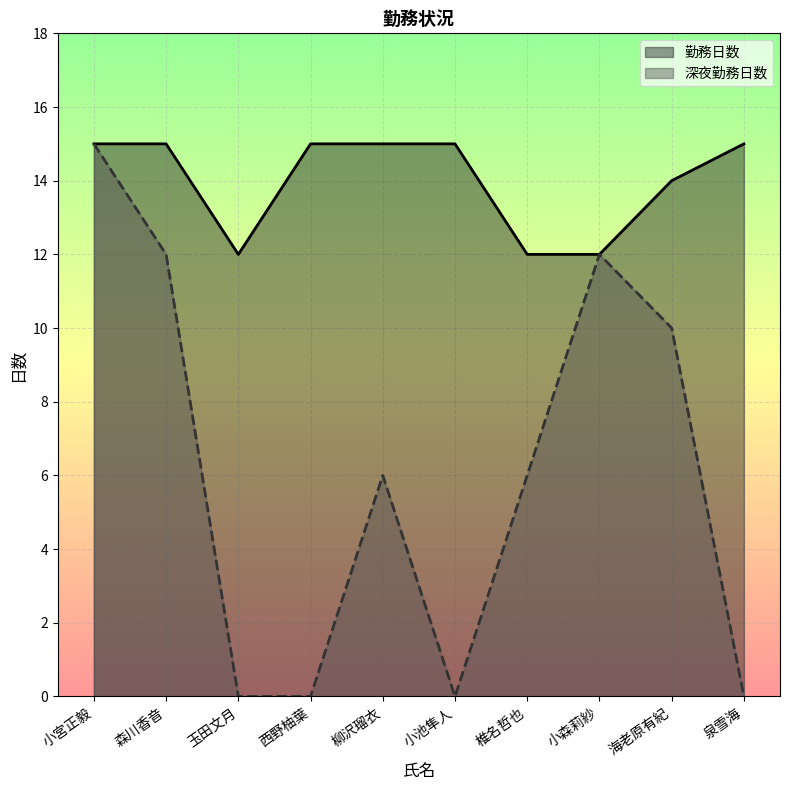

True or false: 深夜勤務日数 and 勤務日数 intersect in this chart.

False